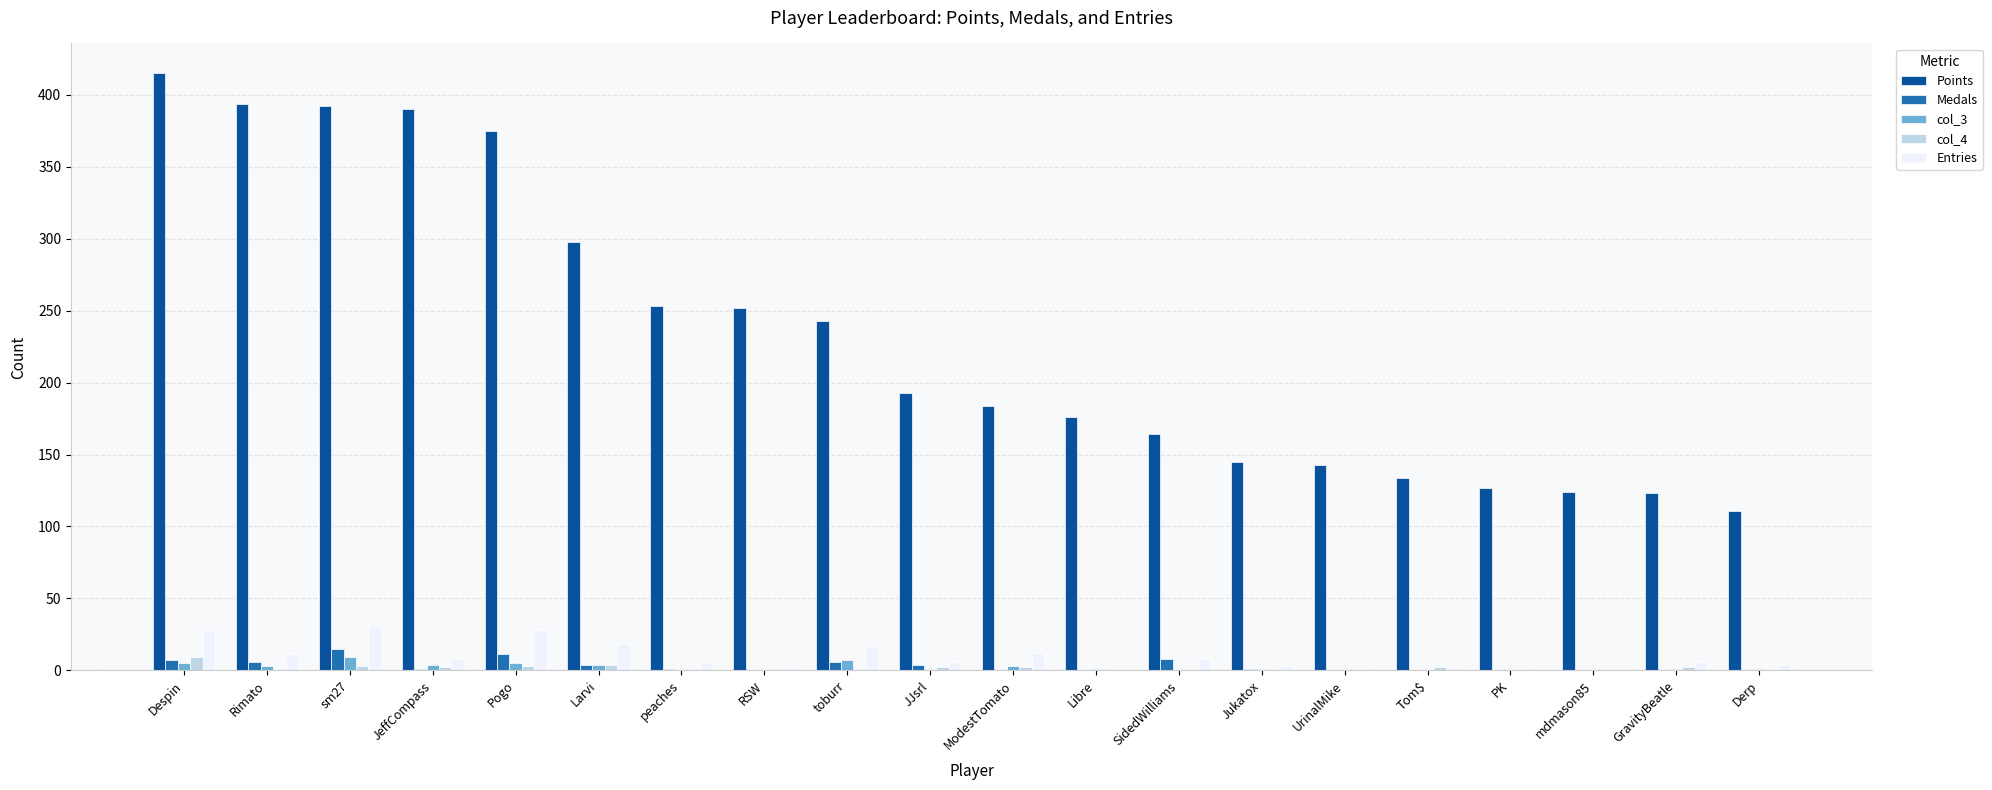

How many groups of bars are there?

20